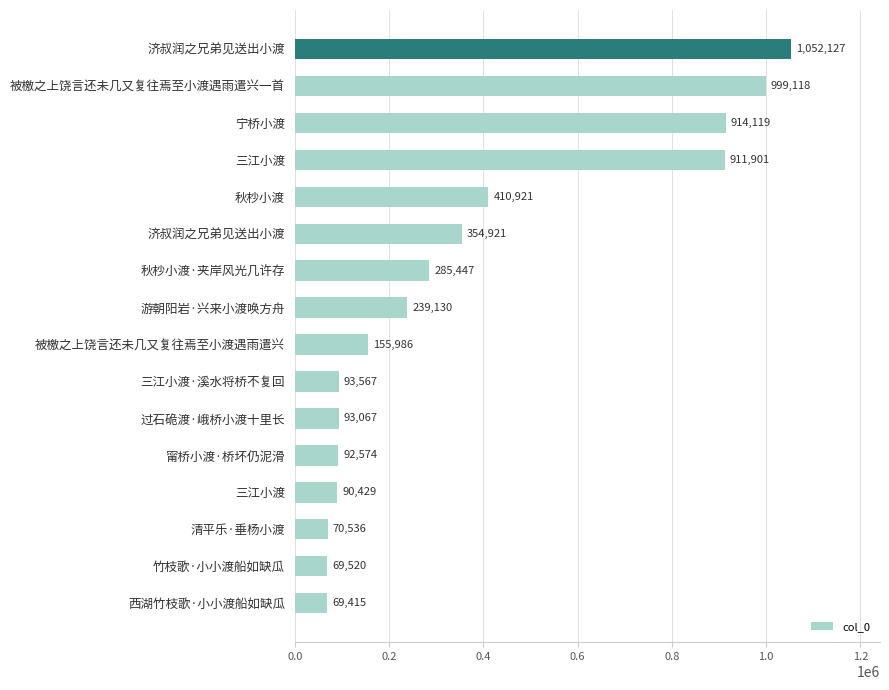

How many bars are there in total?

16